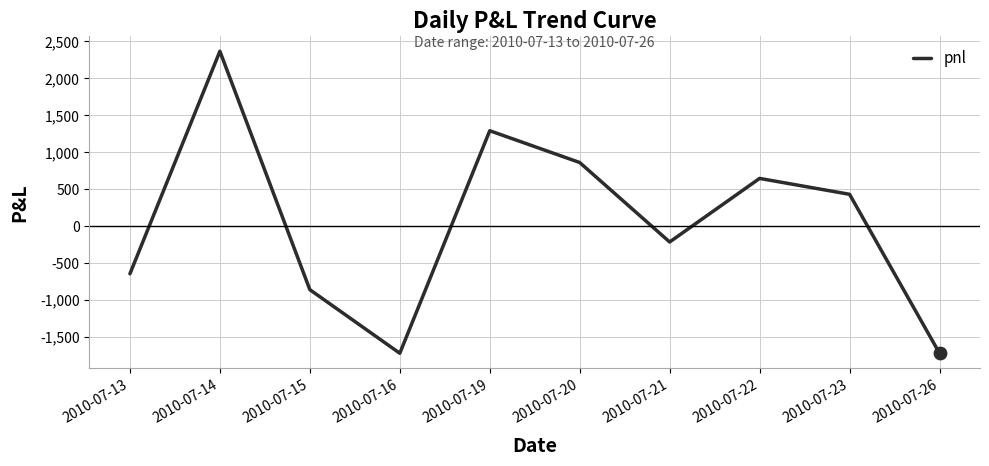

What is the change in value from 2010-07-20 to 2010-07-23?

-430